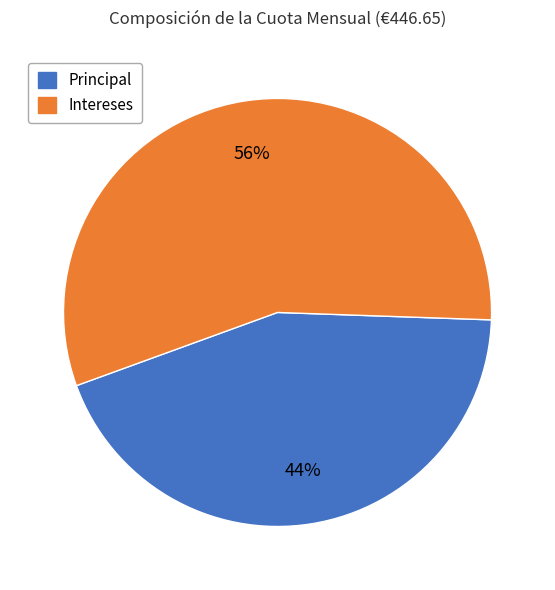

Does Principal account for over 50% of the chart?

No